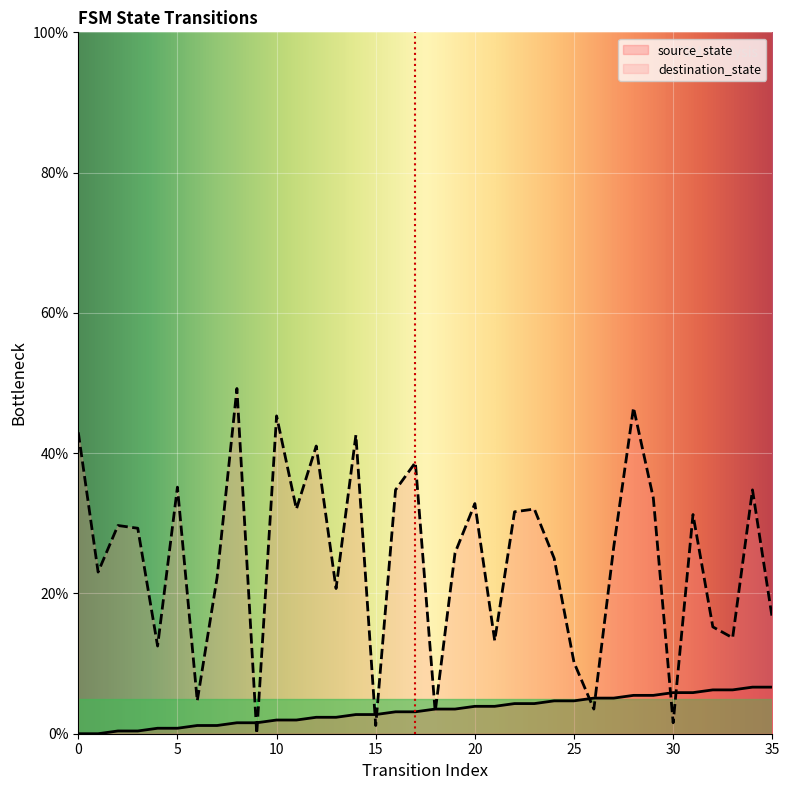

What is the sum of all destination_state values?

902.0